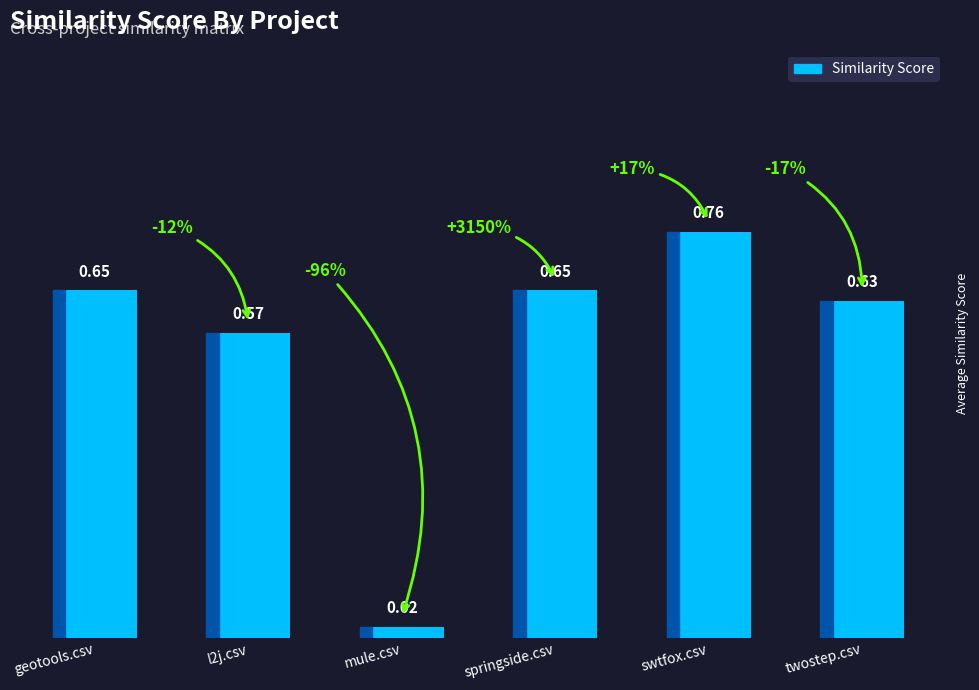

Which label corresponds to the largest value in the chart?

swtfox.csv